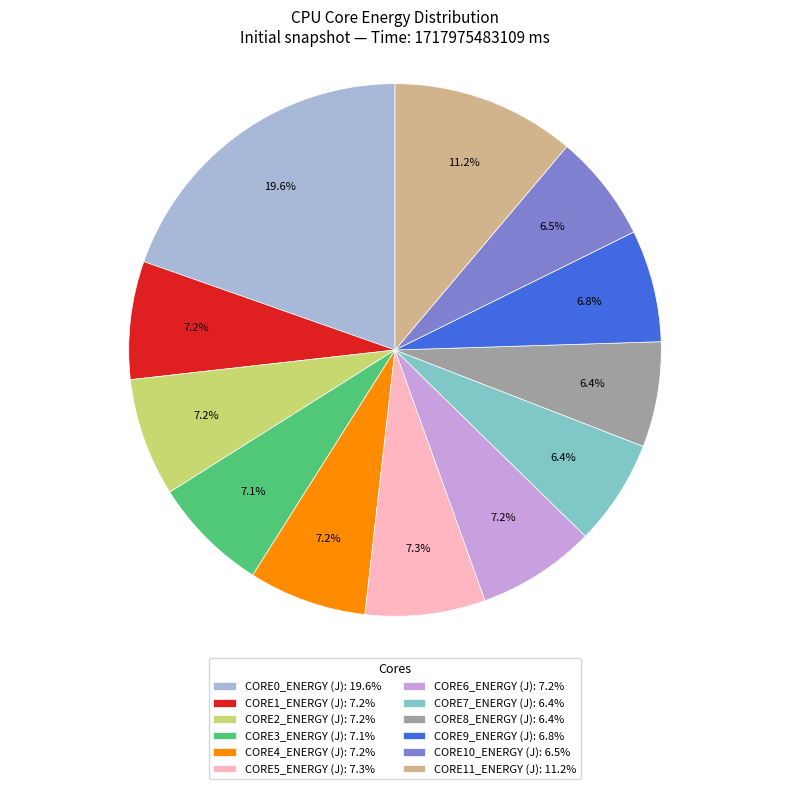

How much of the chart is everything except CORE0_ENERGY (J)?

80.4%